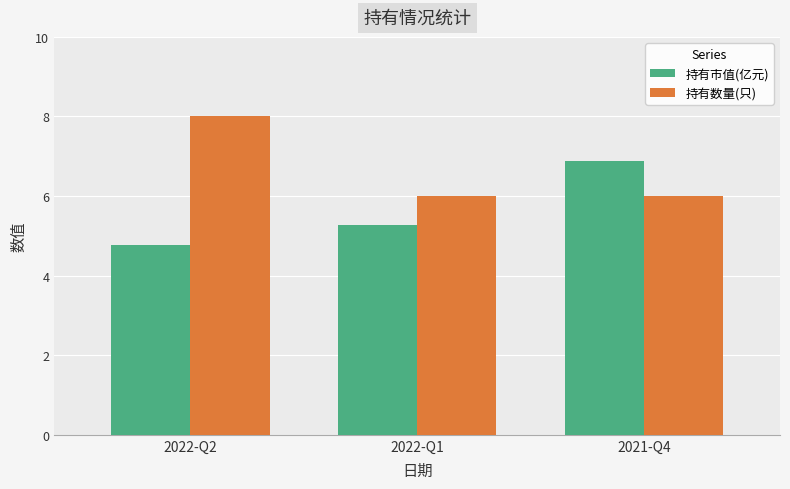

How many values in the 持有市值(亿元) series exceed 5?

2